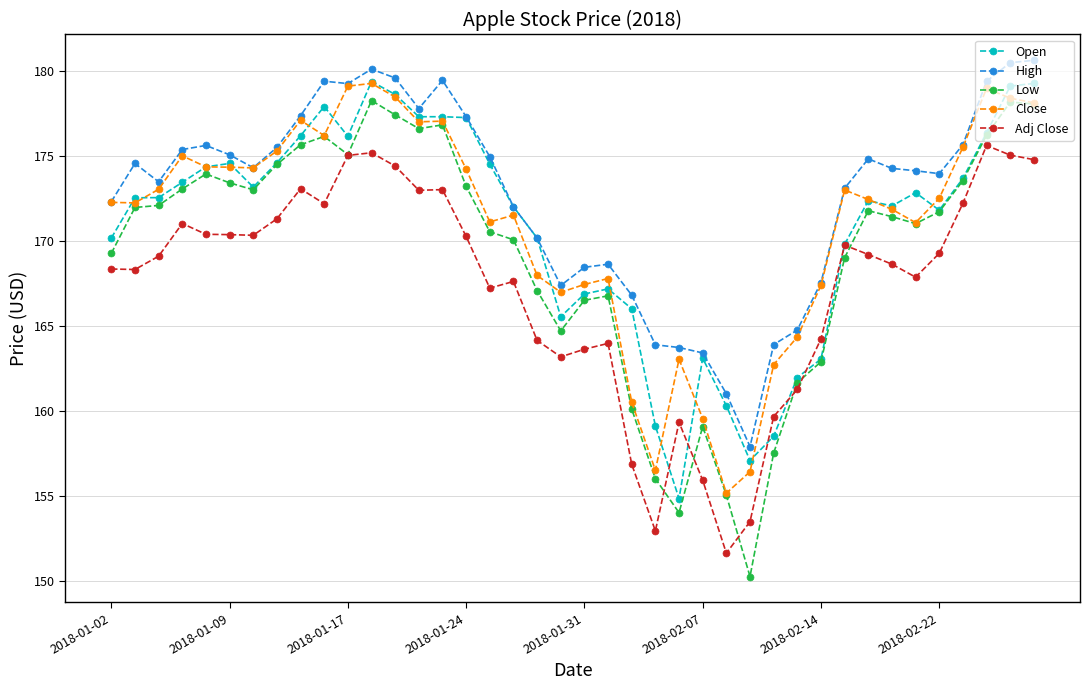

Which series has the largest total across all categories?

High